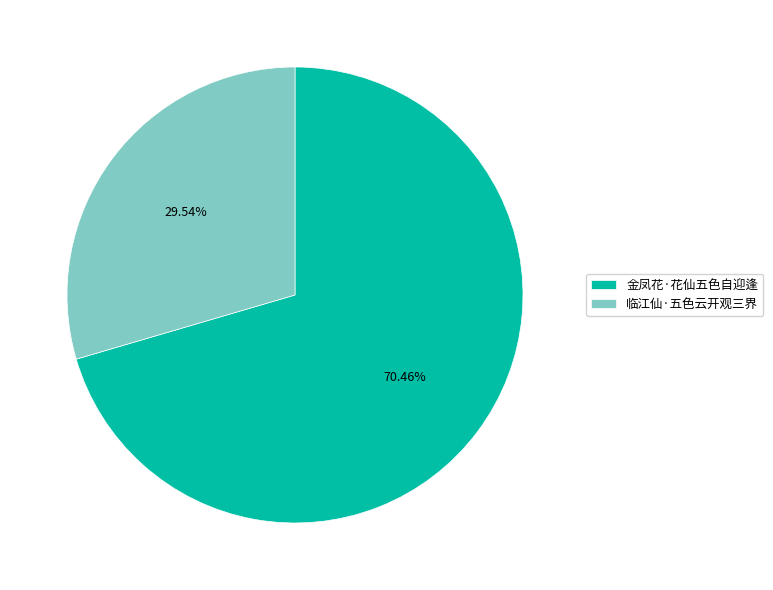

How much of the chart is everything except 临江仙·五色云开观三界?

70.5%